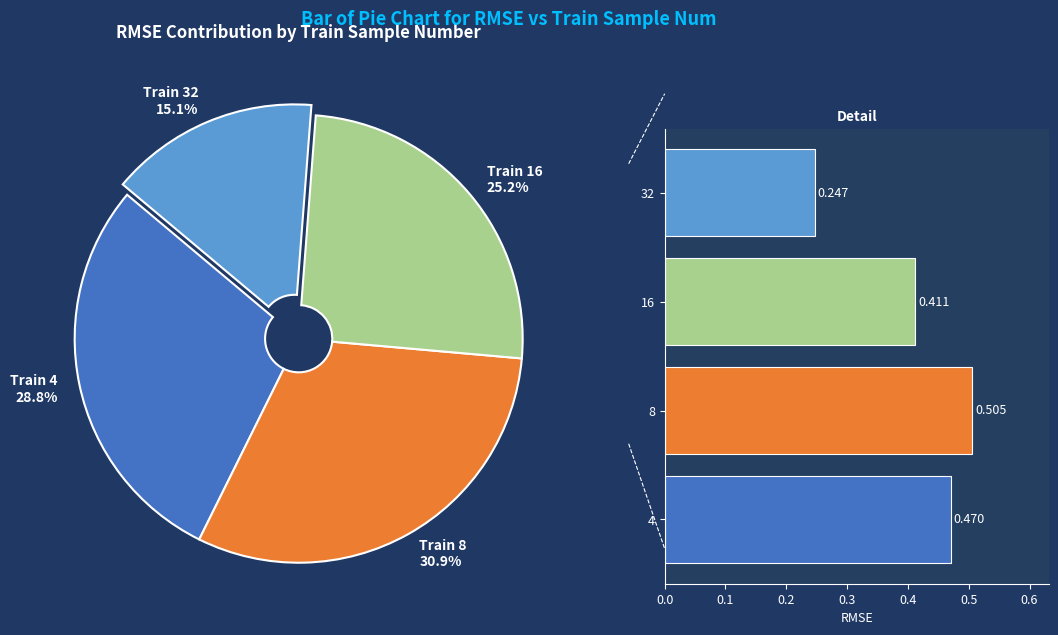

Rank the categories by value from highest to lowest.

8, 4, 16, 32